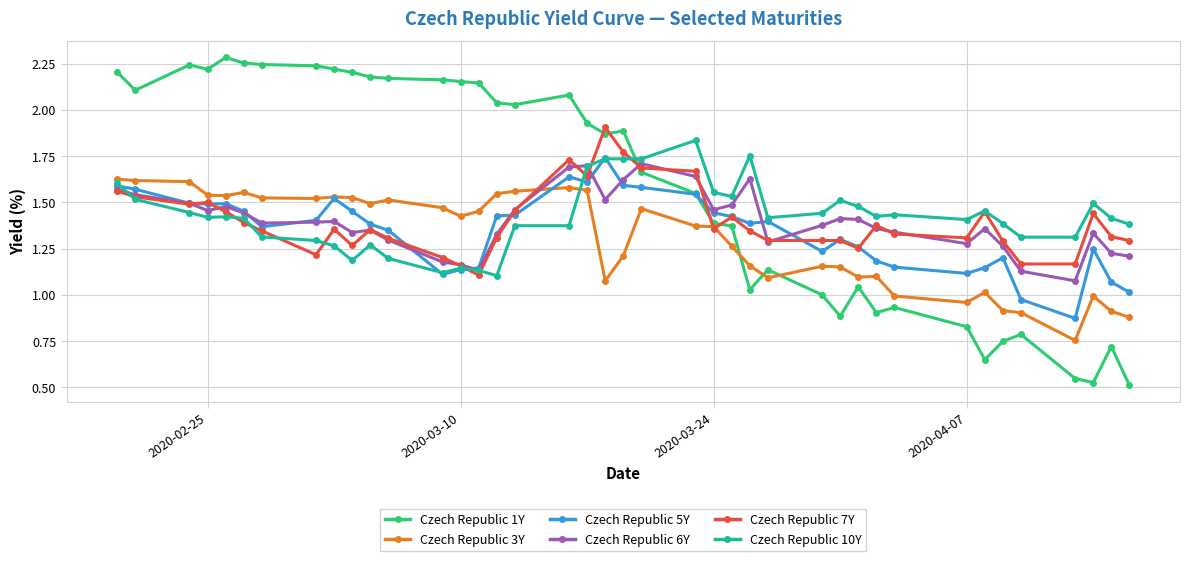

What are all the series names shown in the legend?

Czech Republic 1Y, Czech Republic 3Y, Czech Republic 5Y, Czech Republic 6Y, Czech Republic 7Y, Czech Republic 10Y